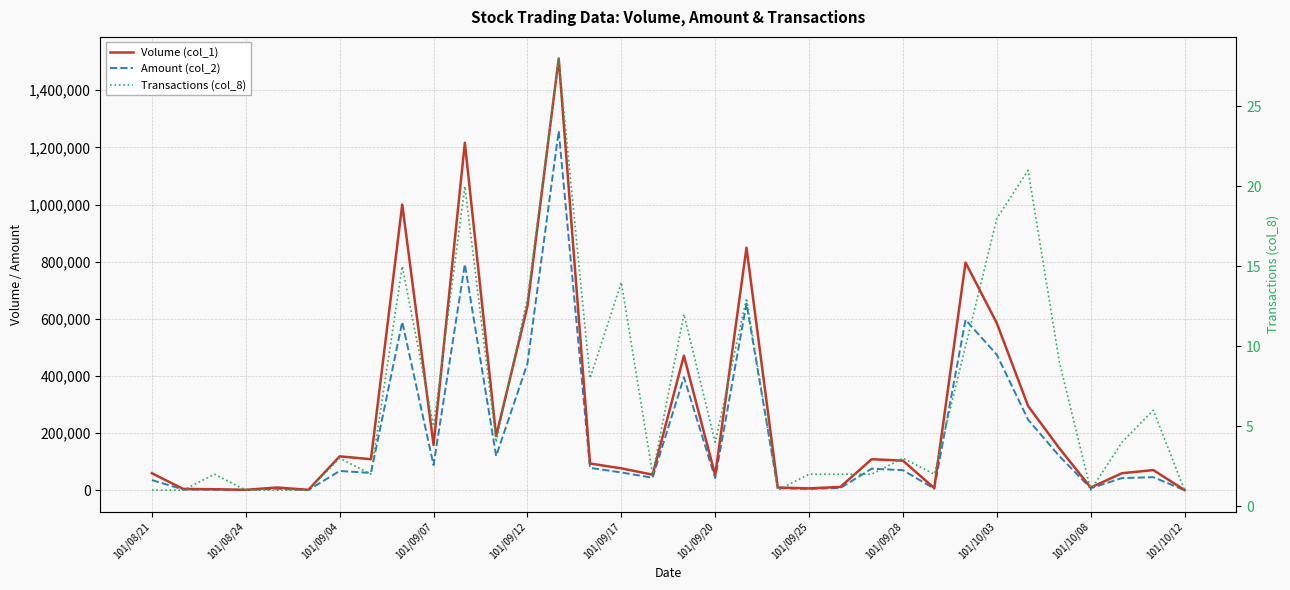

Is it true that Volume (col_1) equals 471000 at 17?

True